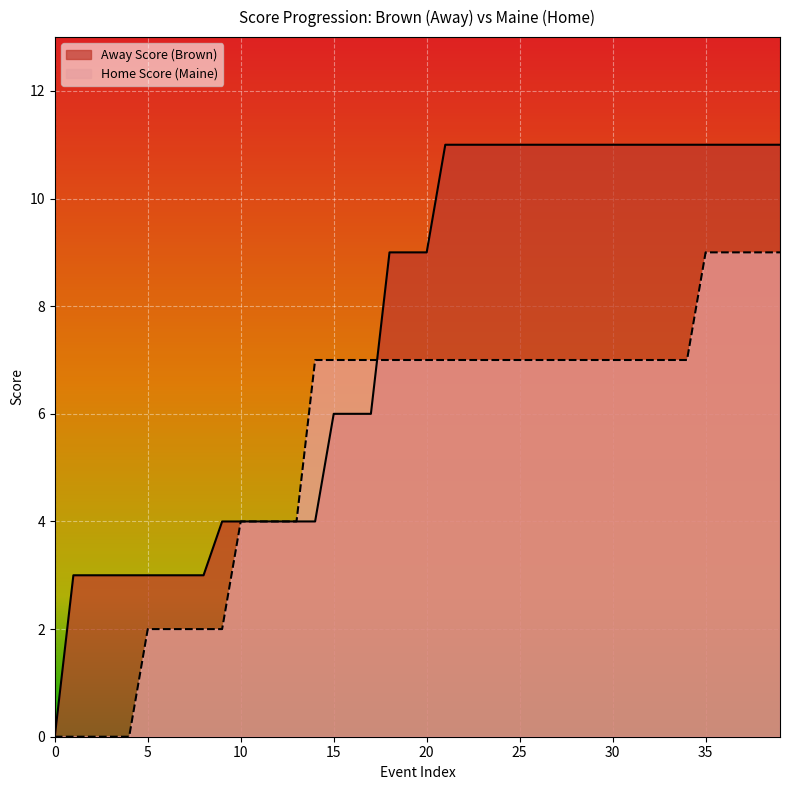

What is the sum of all Away Score values?

302